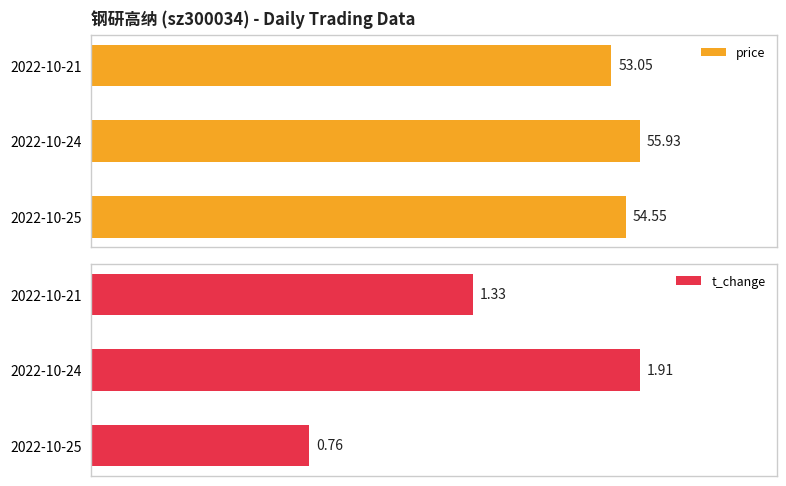

At which label does price reach its peak?

2022-10-24